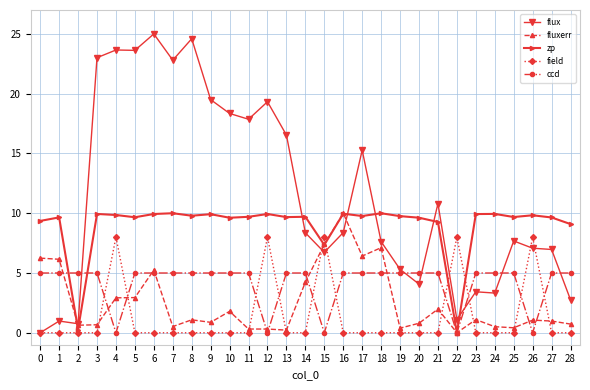

Which series has the largest total across all categories?

flux